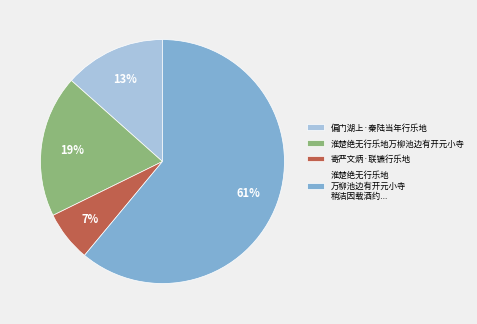

Which has a higher value, 寄严文炳·联镳行乐地 or 偏门湖上·秦陆当年行乐地?

偏门湖上·秦陆当年行乐地